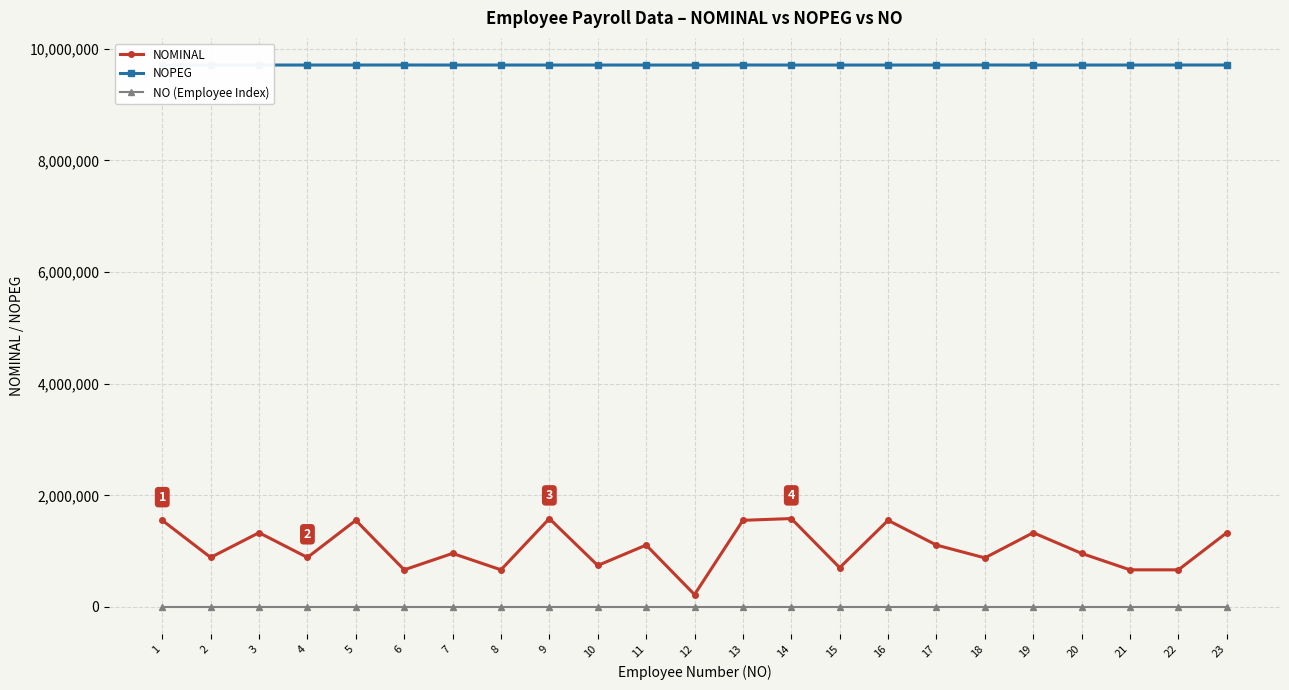

True or false: NOMINAL and NOPEG cross at least once.

False